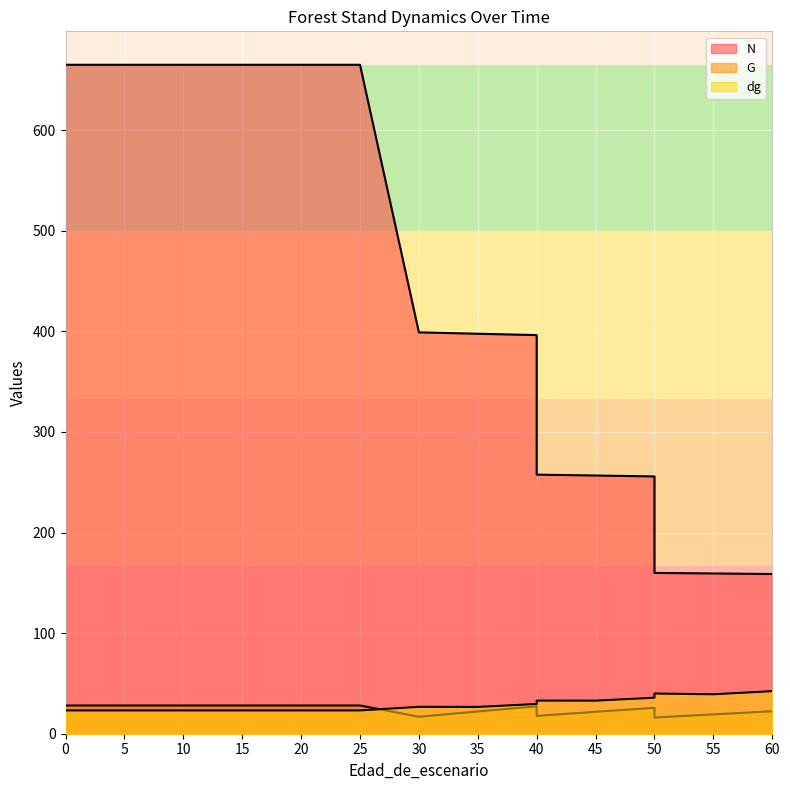

True or false: G has more than 1 points higher than both neighbors.

True